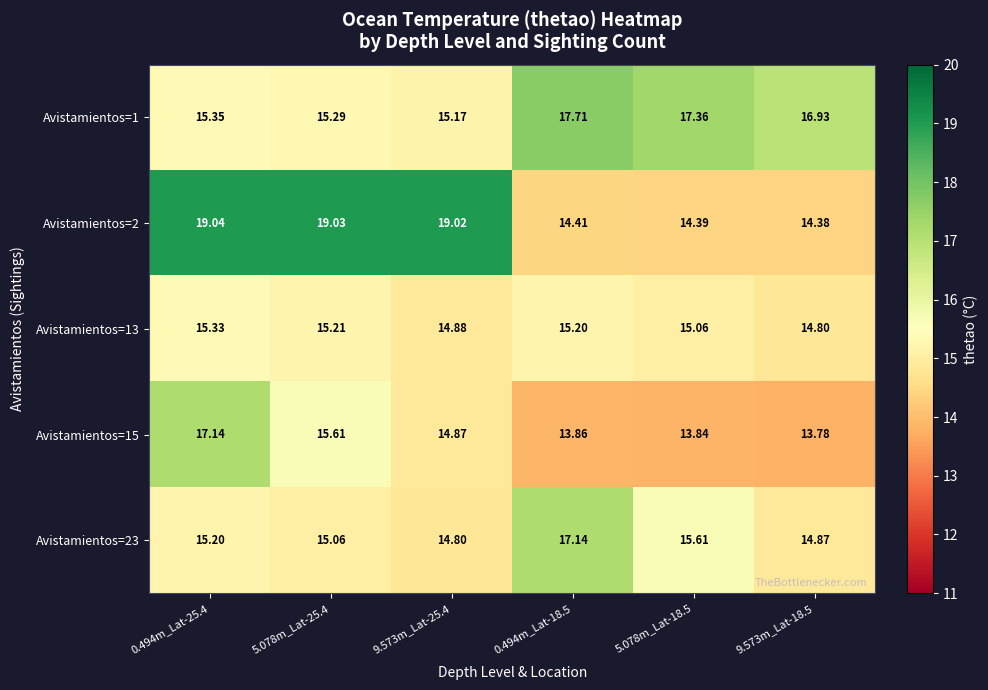

Is the value of Avistamientos=1 at 5.078m_Lat-18.5 greater than the value of Avistamientos=2 at 5.078m_Lat-18.5?

Yes